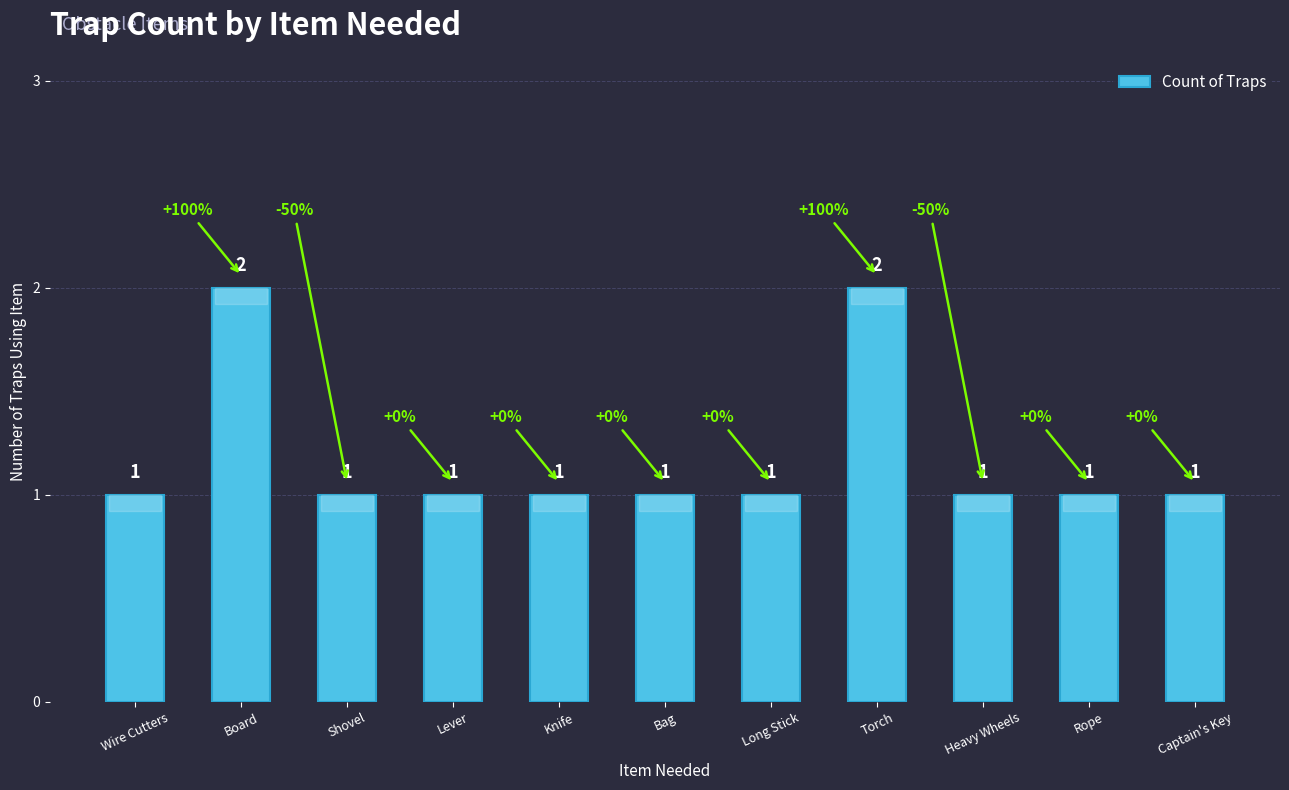

What is the maximum value shown in the chart?

2